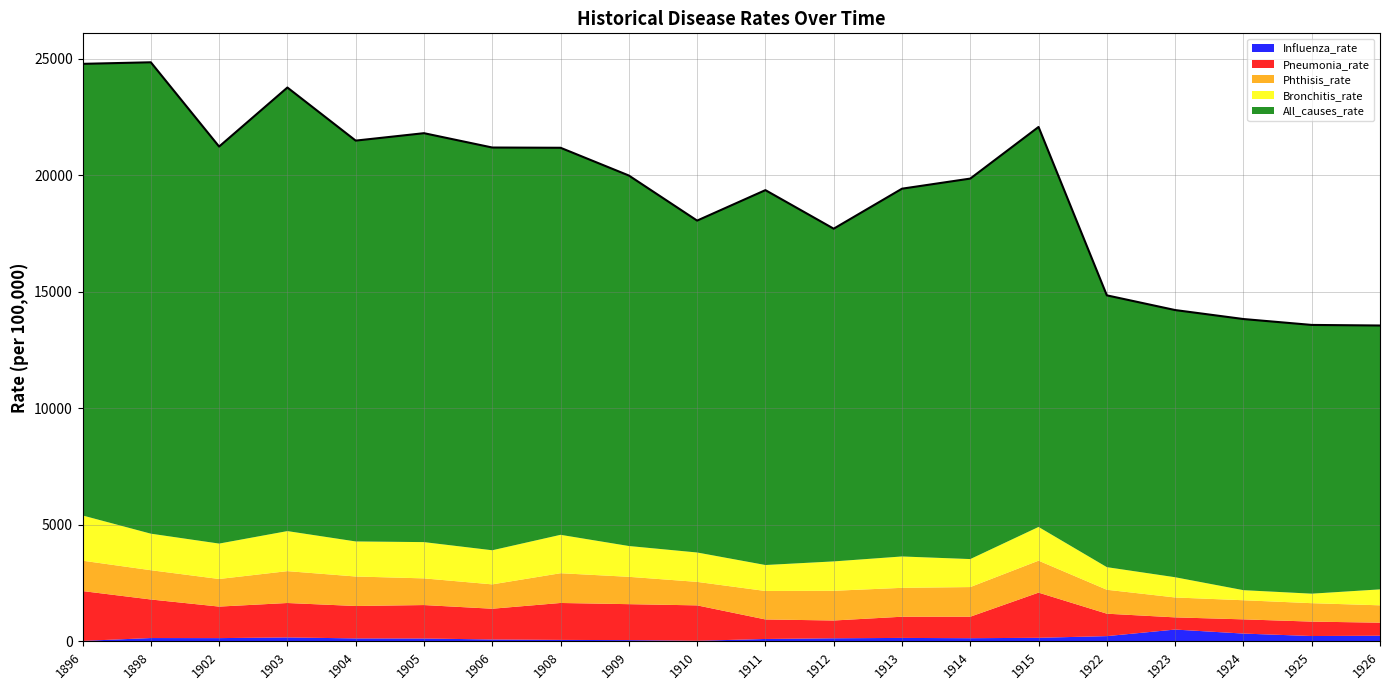

Is it true that Pneumonia_rate equals 152.0 at 1926?

False